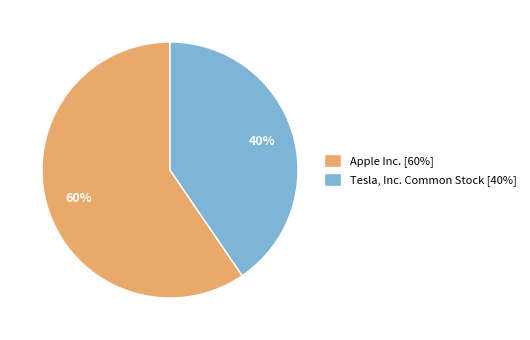

Which slice represents more than half of the pie?

Apple Inc.